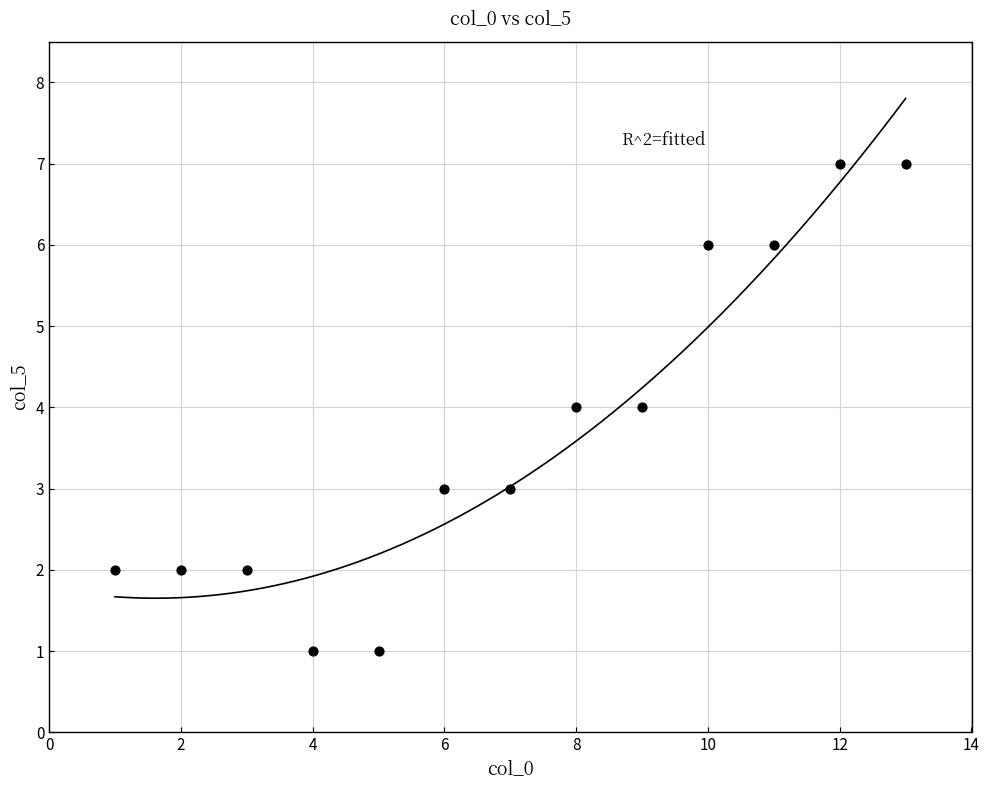

What is the range of Y values (max minus min)?

6